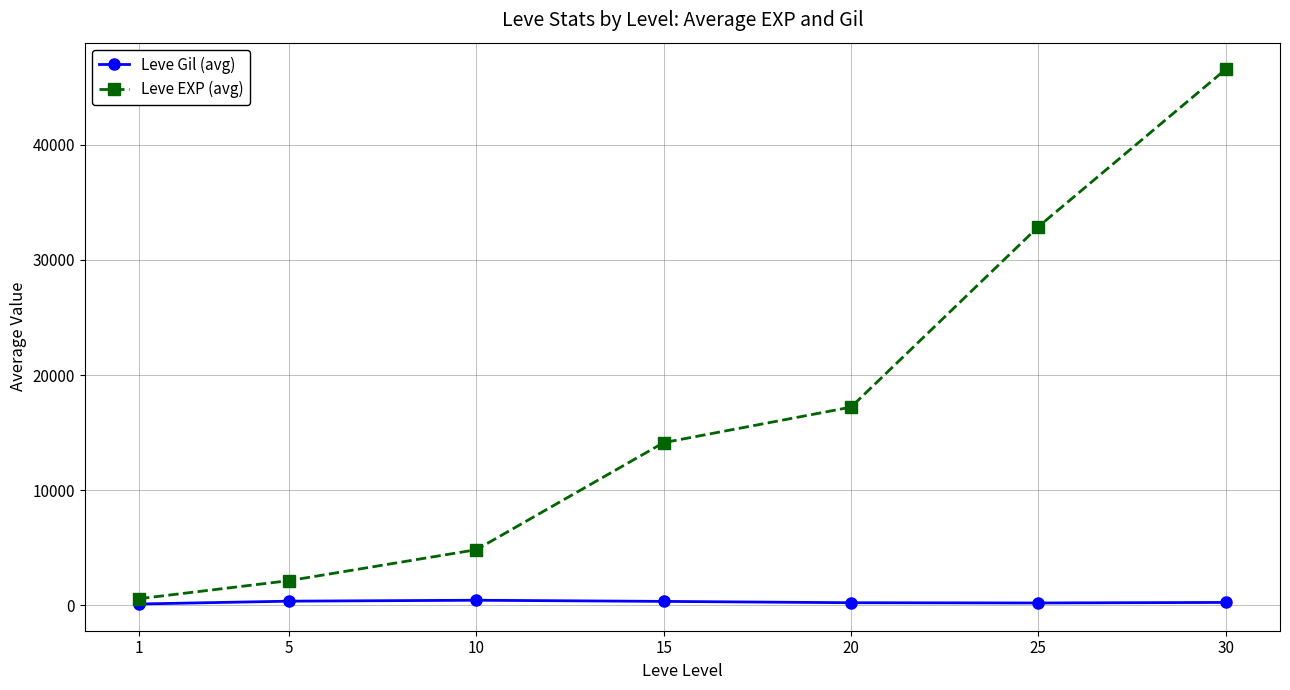

The value of Leve EXP (avg) at 10 is 4830.0. True or false?

True